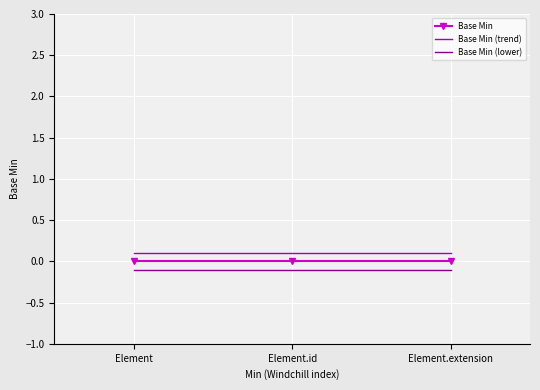

What position from the right is Element?

3